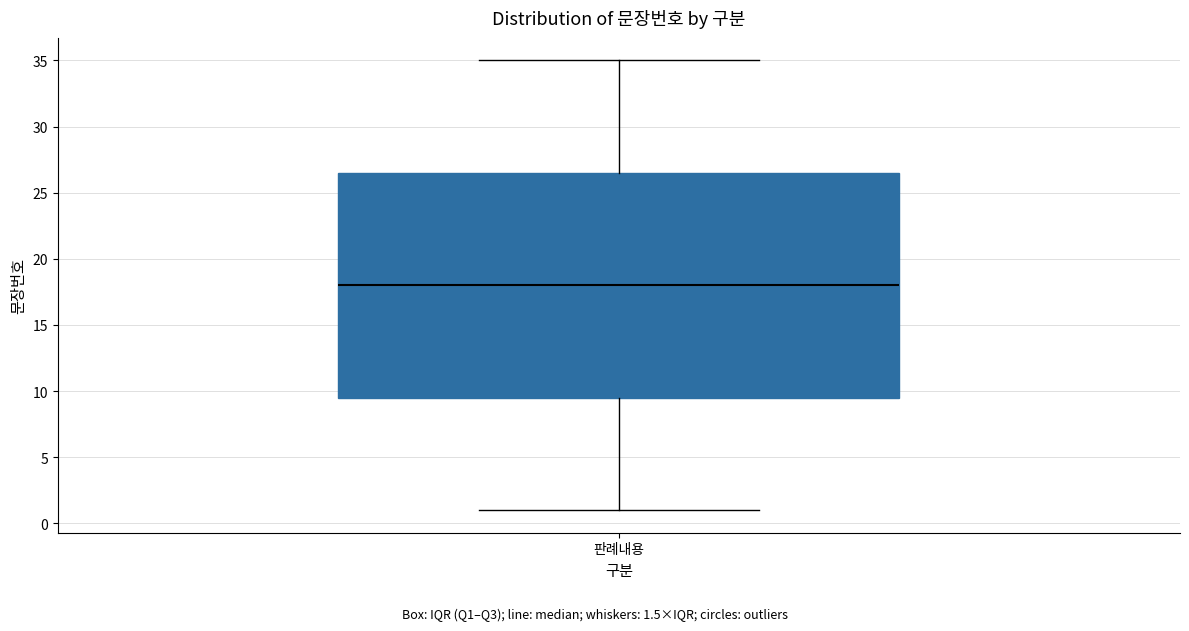

Transcribe this box plot: give where the median line is, the range the box spans, and where the two whiskers end, as read against the y-axis. The values are not printed on the chart, so give them approximately, as read against the axis.

median 18.0, box 9.5 to 26.5, whiskers 1.0 to 35.0